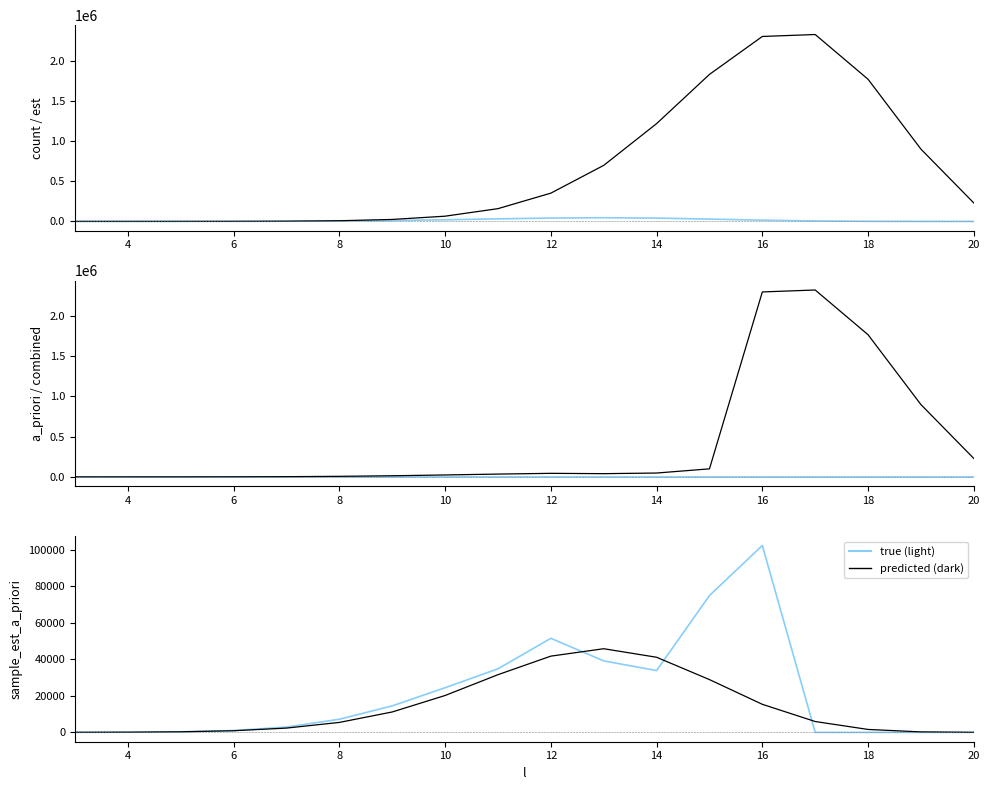

Which series has the largest total across all categories?

est